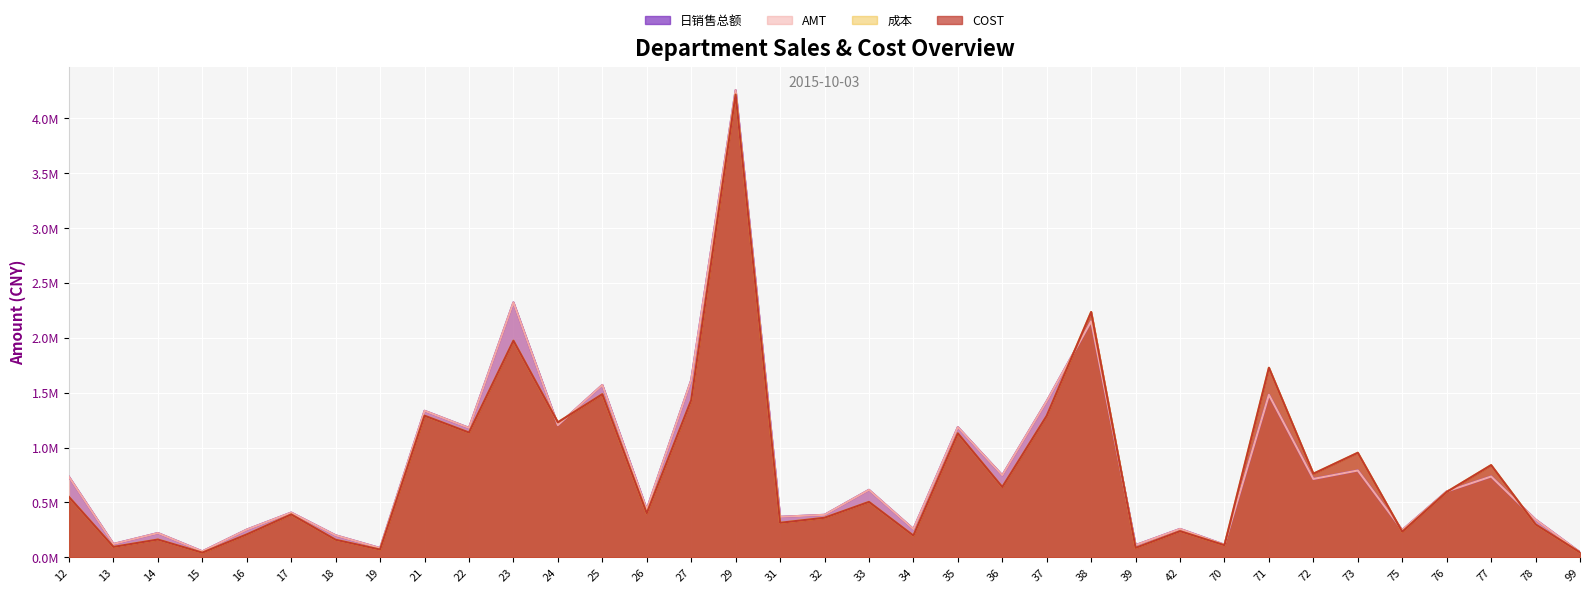

Which category has the lowest value across all series?

15